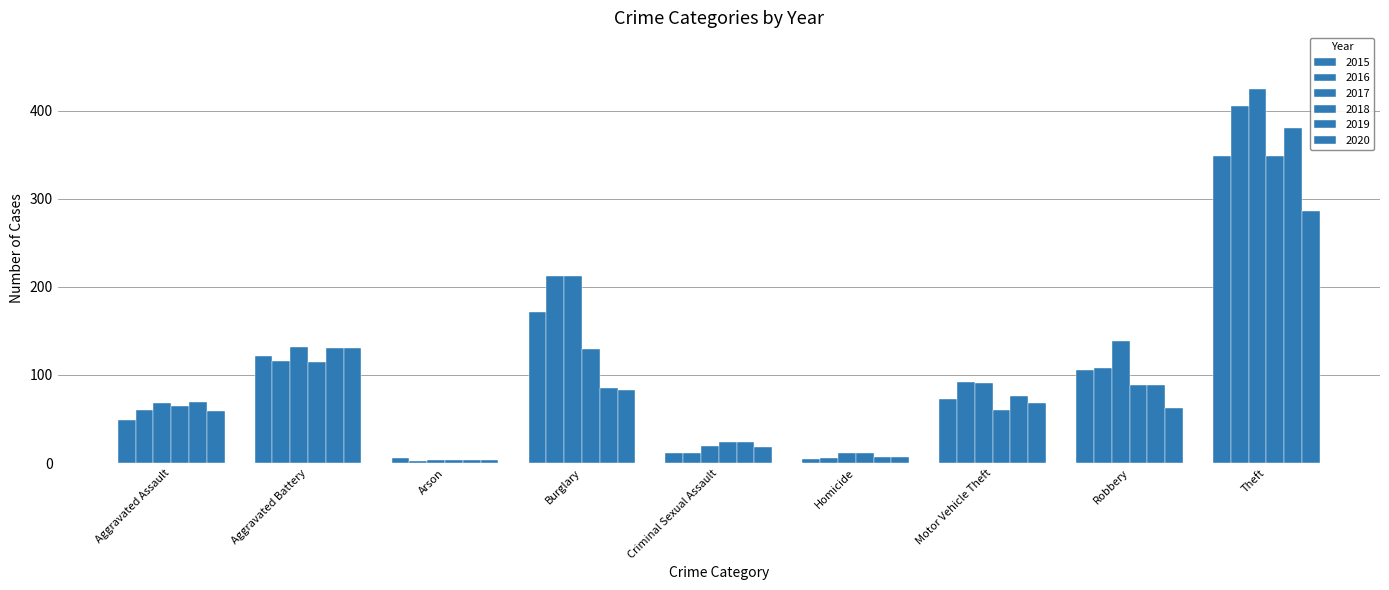

At Robbery, list the series in order from largest to smallest.

2017, 2016, 2015, 2018, 2019, 2020